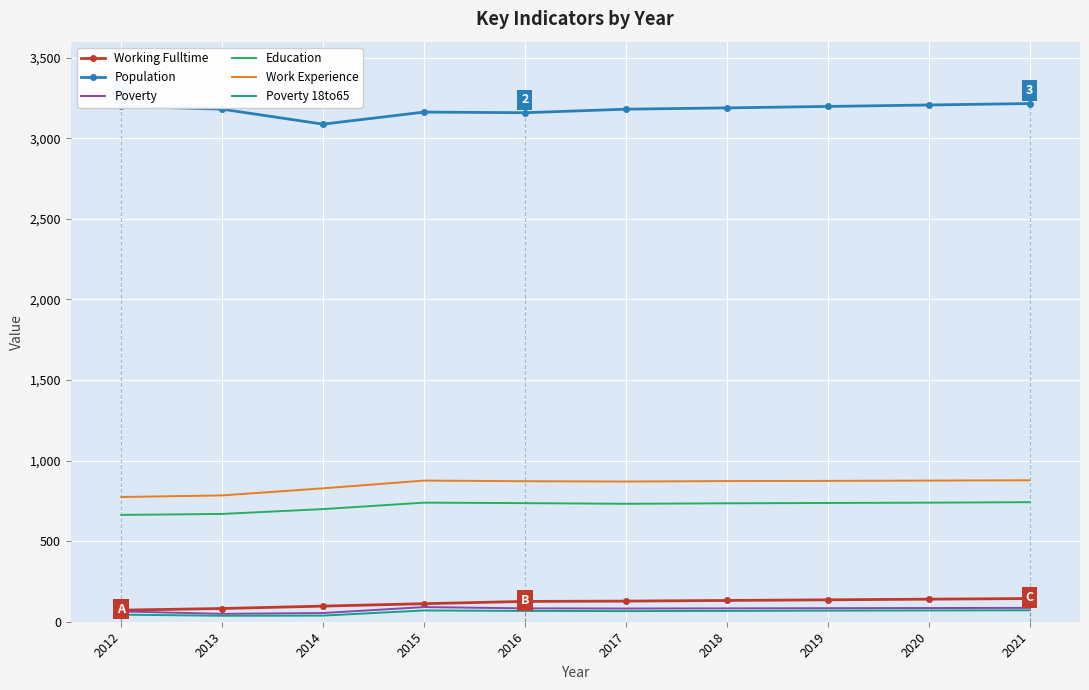

What is the lowest value of the Poverty 18to65 series?

37